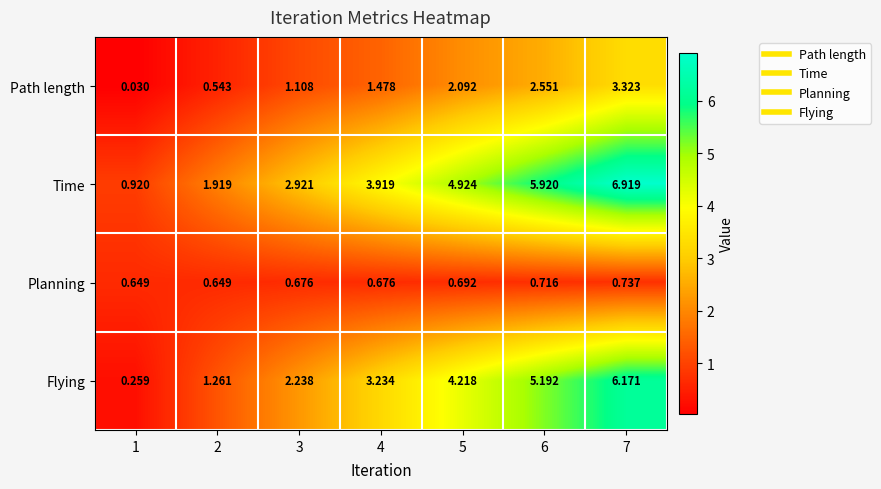

Which series has the widest spread of values?

Time